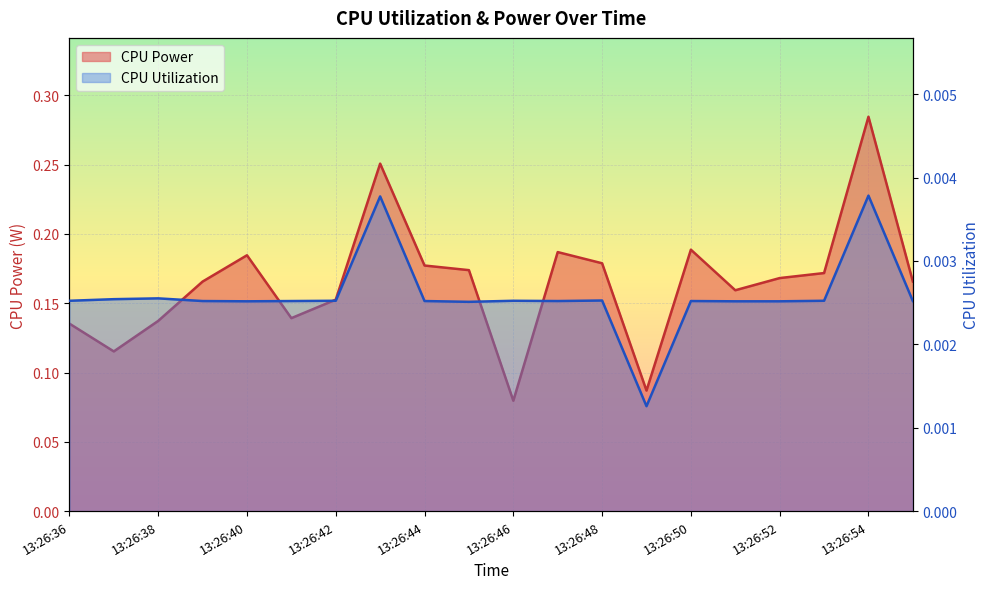

Count the number of data series in this chart.

2